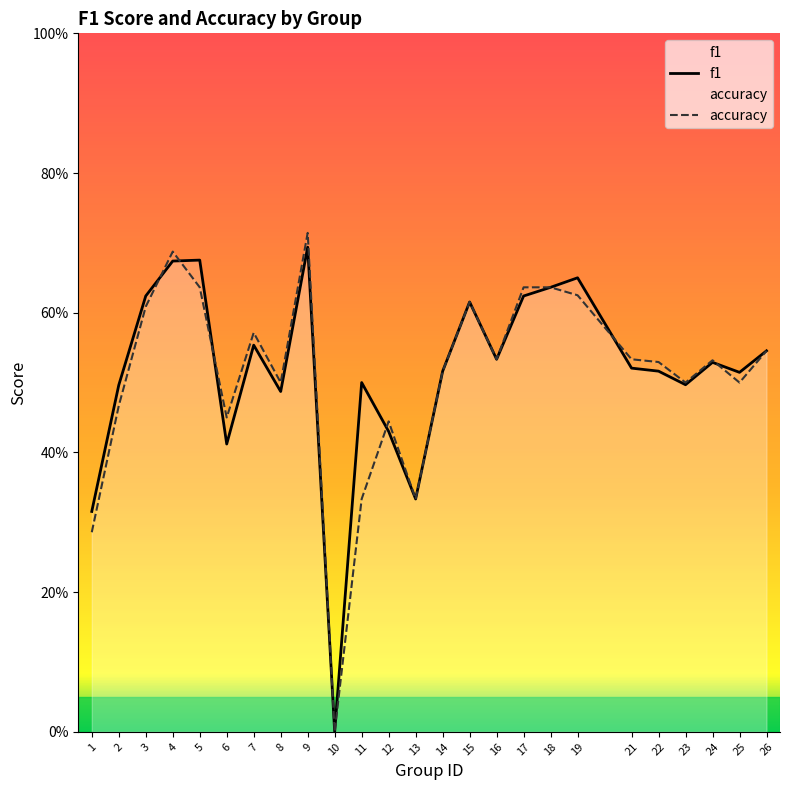

At 5, list the series in order from smallest to largest.

accuracy, f1